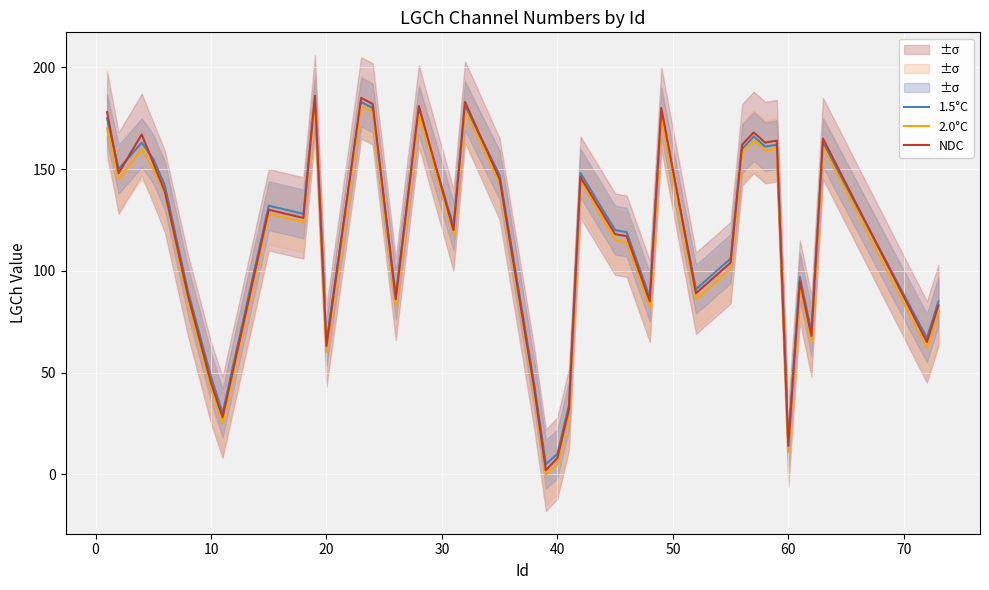

Reading left to right, transcribe all the data shown in this chart.

1.5°C: 175	150	163	155	142	90	48	30	132	128	184	65	183	180	88	179	122	181	147	44	5	10	34	148	120	119	87	178	91	106	160	166	161	162	16	97	70	163	67	85
2.0°C: 170	145	160	150	138	85	42	25	128	124	182	60	181	178	83	177	118	179	143	40	0	5	29	144	115	114	82	175	86	101	158	164	159	160	11	92	65	161	62	80
NDC: 178	148	167	153	139	88	45	28	130	126	186	63	185	182	86	181	120	183	145	42	2	8	32	146	118	117	85	180	89	104	162	168	163	164	14	95	68	165	65	83